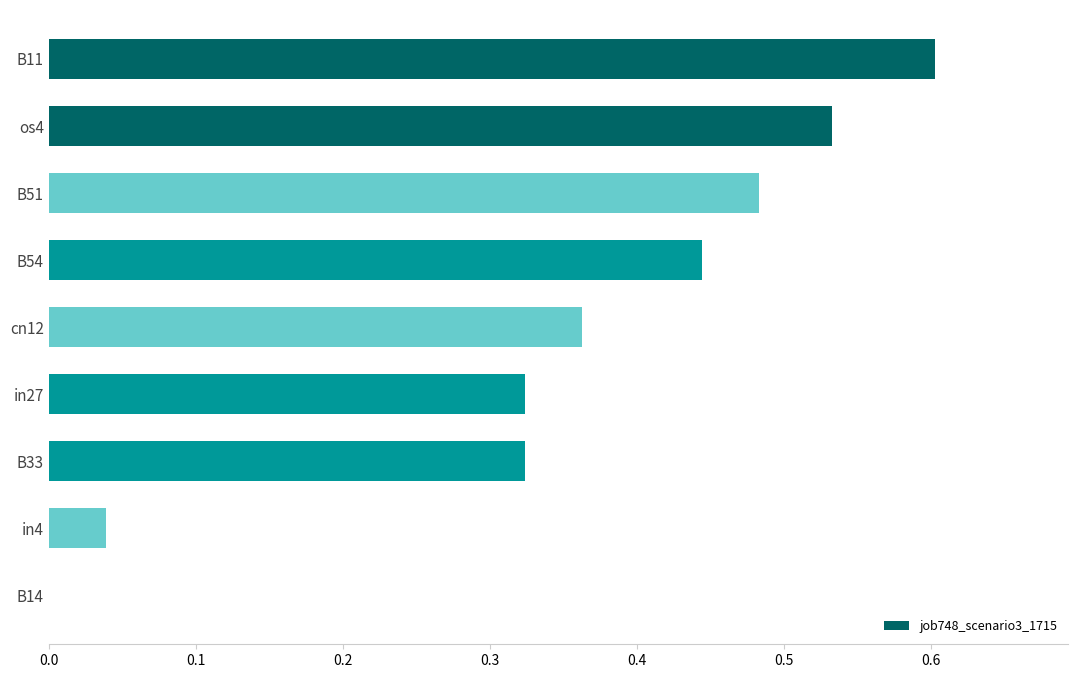

Is it true that the value at cn12 is 0.7?

False